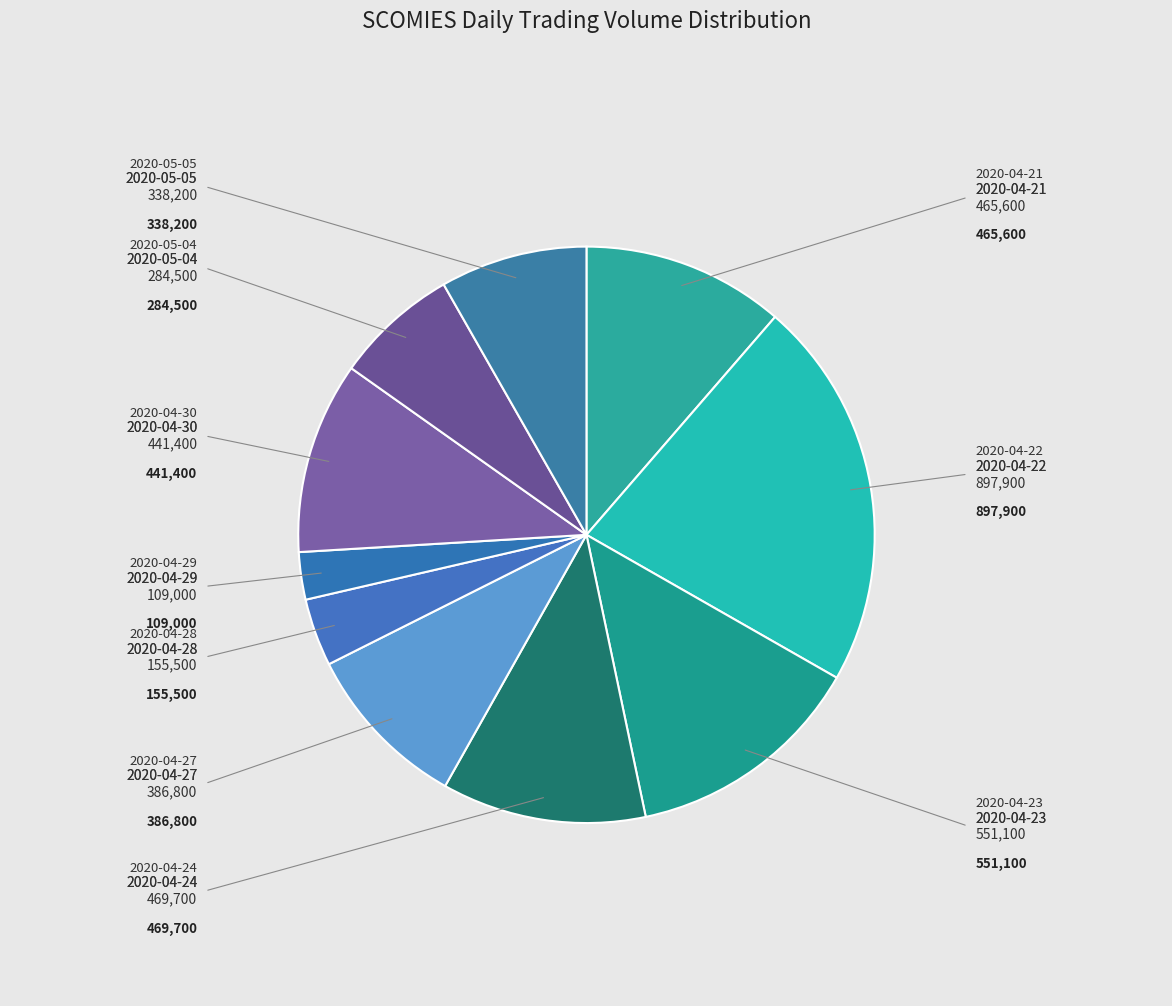

Which slice is the smallest?

2020-04-29